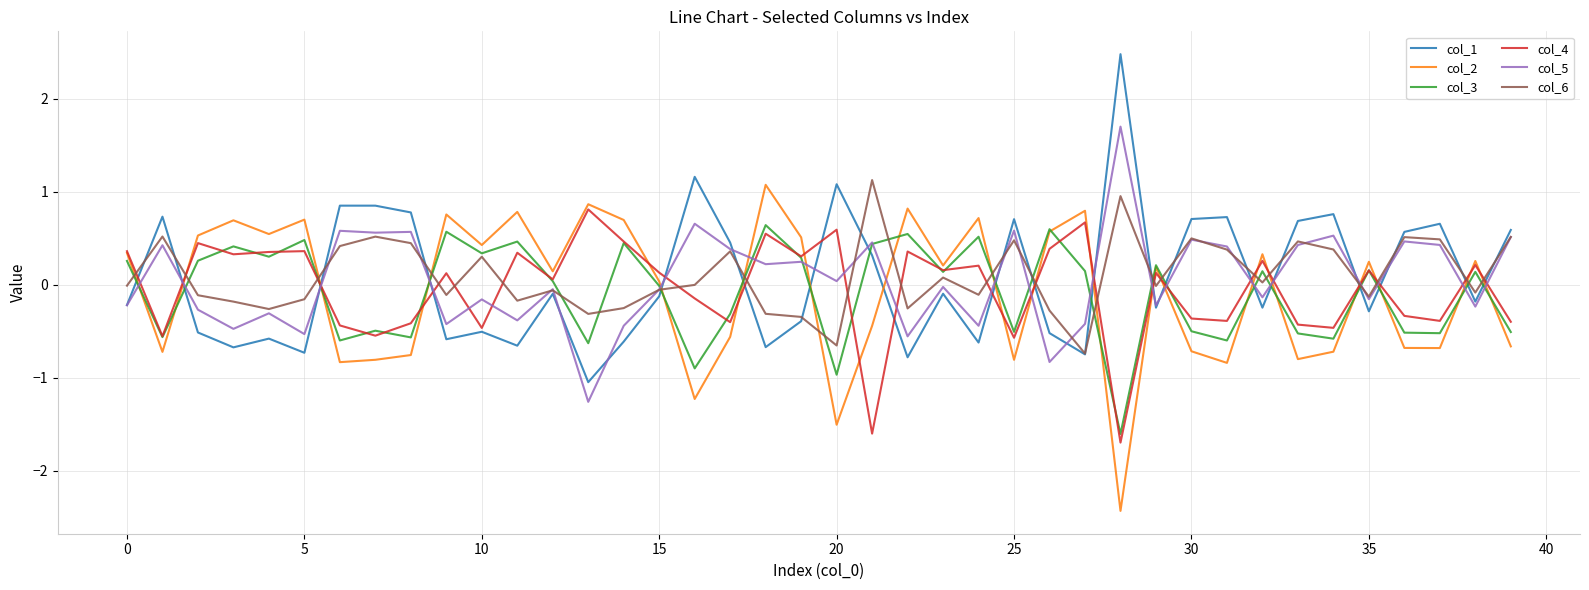

What is the greatest value displayed?

2.5